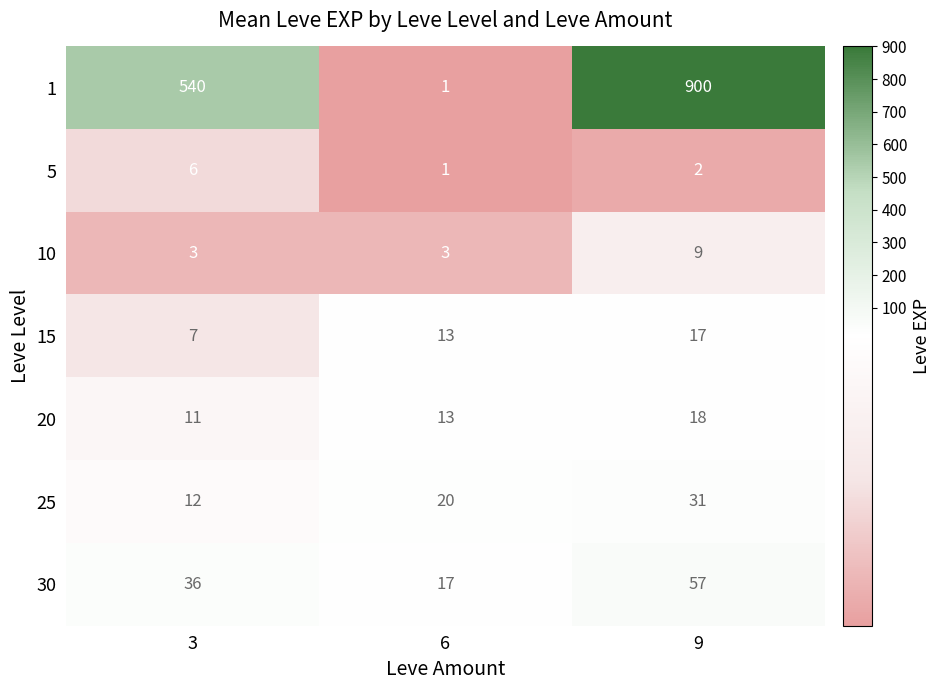

Count the 10 values in the range 3 to 9.

3